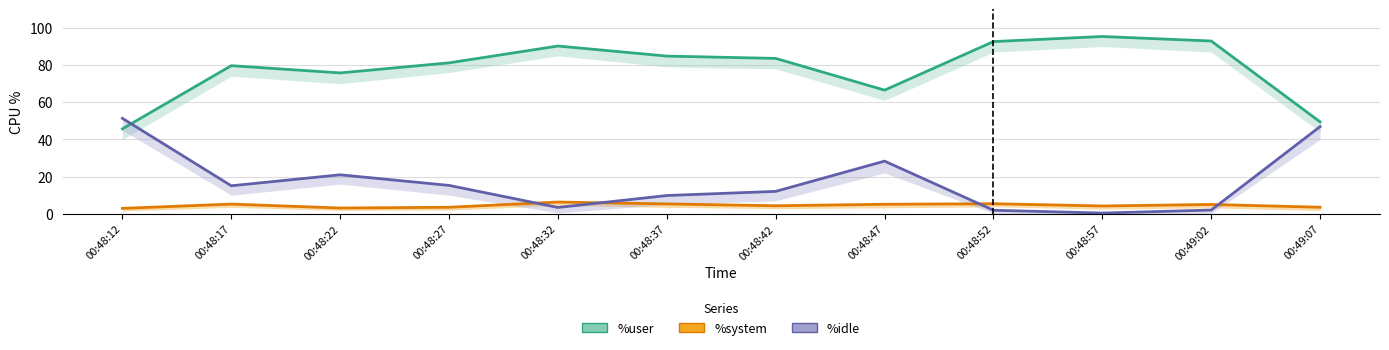

Which series has the largest range (max minus min)?

%idle